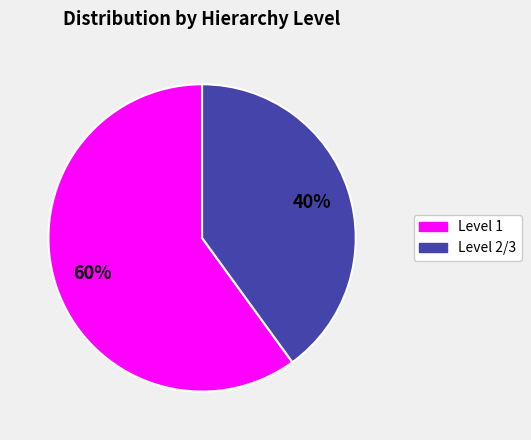

Is there a majority slice in this chart?

Yes